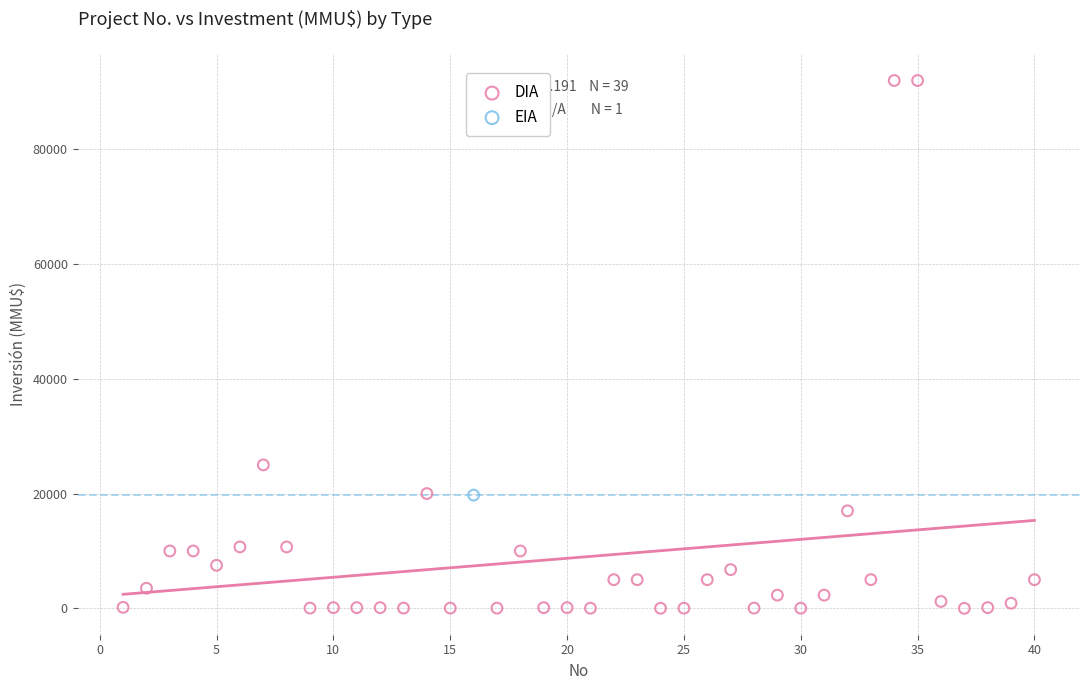

What are all the series names shown in the legend?

DIA, EIA